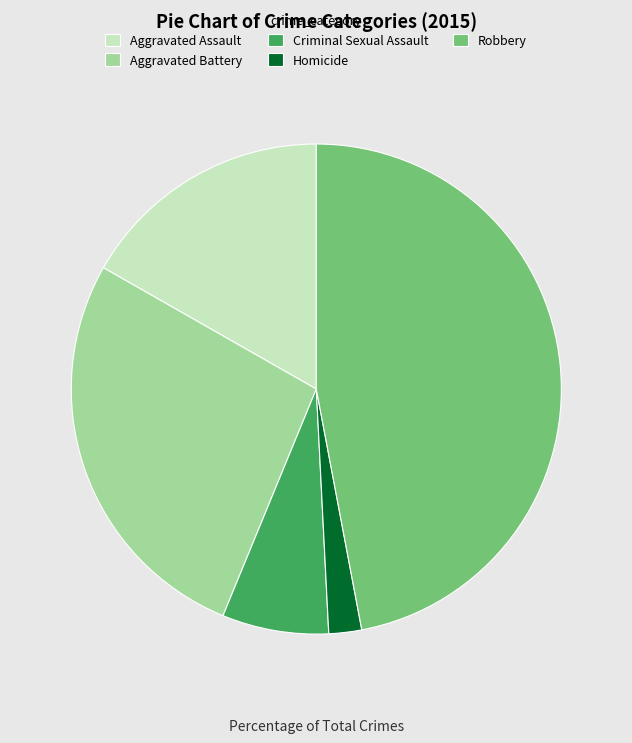

Is the sum of Aggravated Battery and Criminal Sexual Assault greater than half?

No